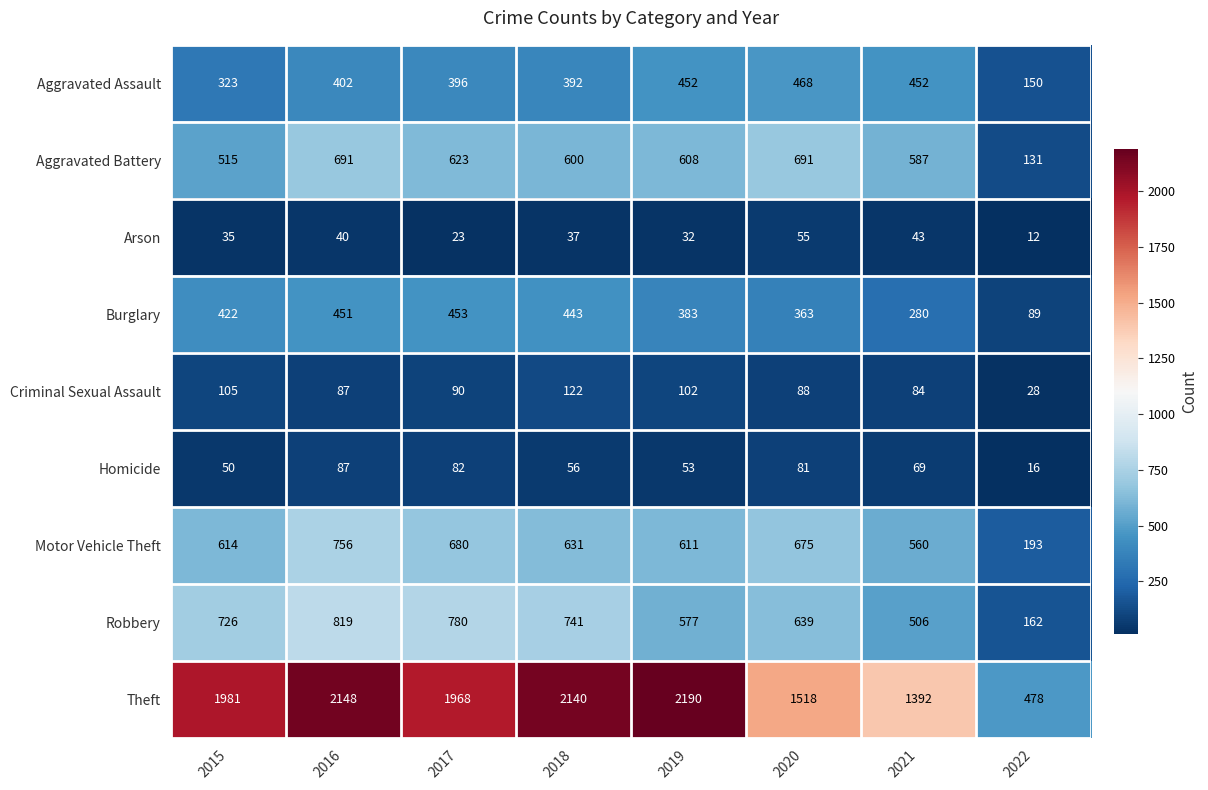

What is the difference between the second highest and minimum values in the Aggravated Assault series?

302